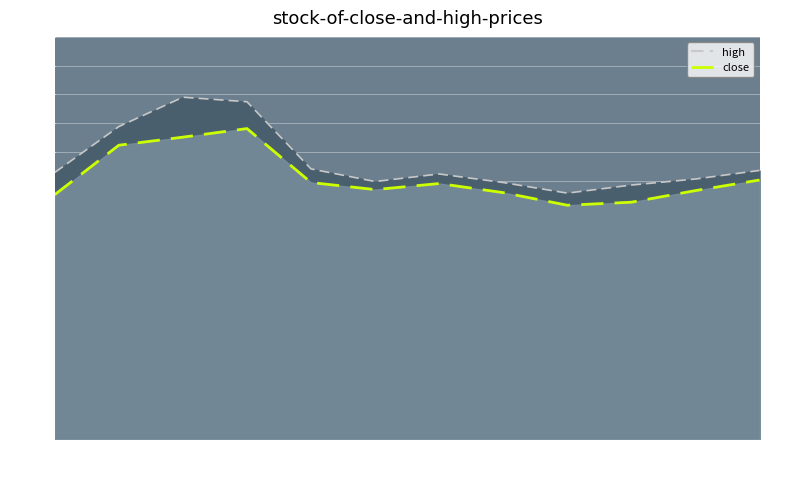

Which series has the largest range (max minus min)?

high